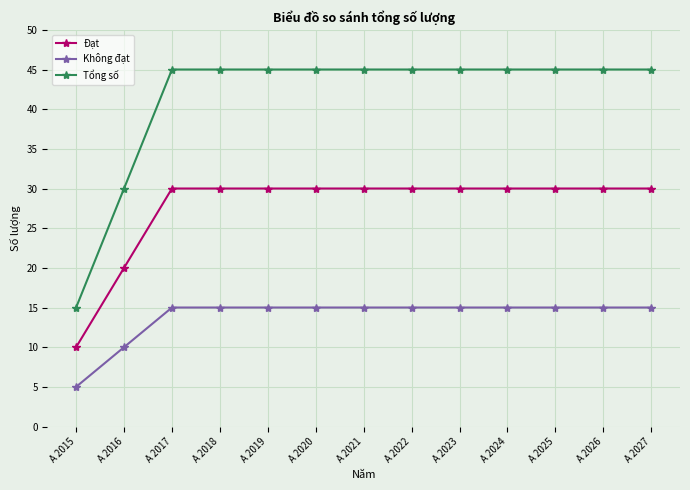

Does the chart display data point markers on the line(s)?

Yes